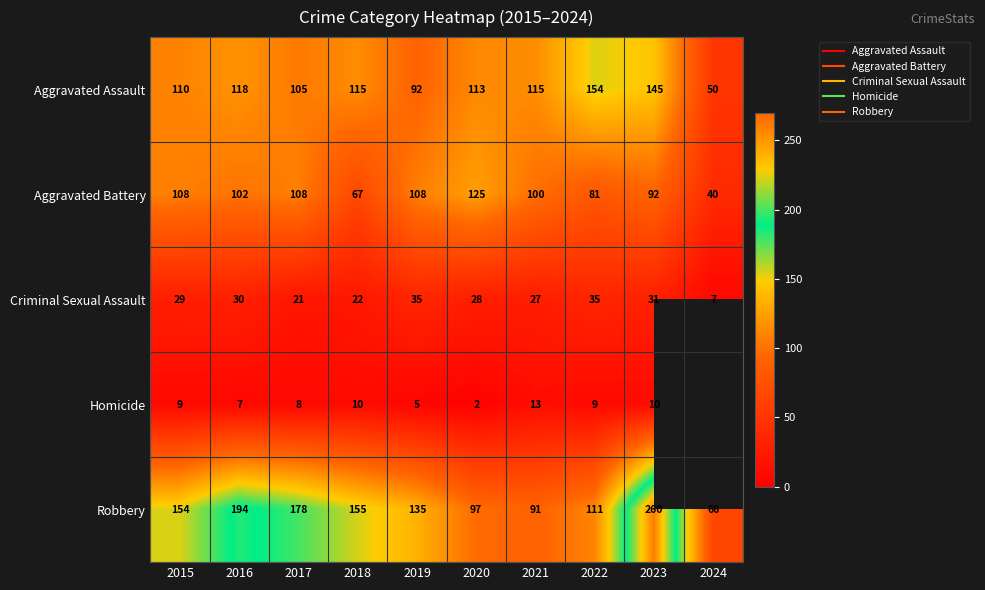

Which series has the widest spread of values?

Robbery